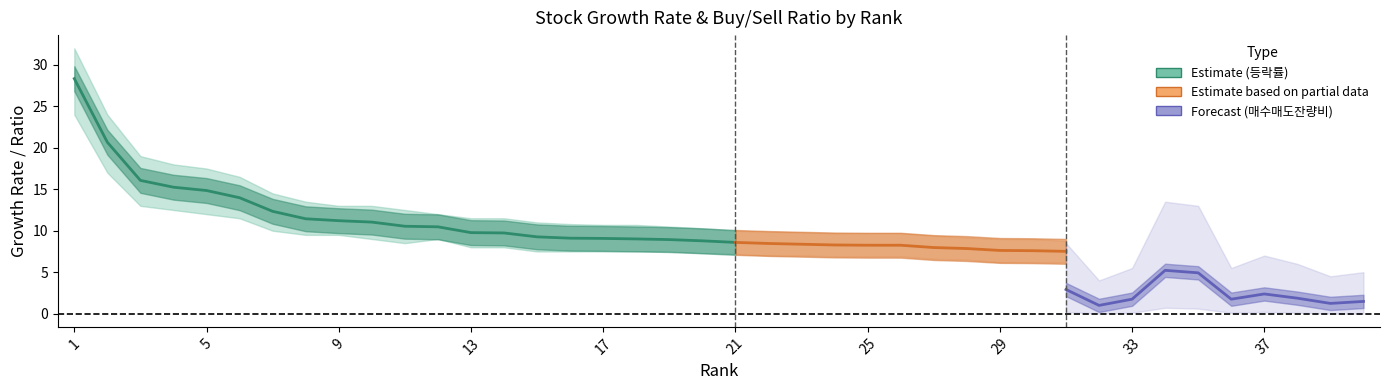

What is the difference between the maximum and minimum values in the 등락률_upper series?

23.8